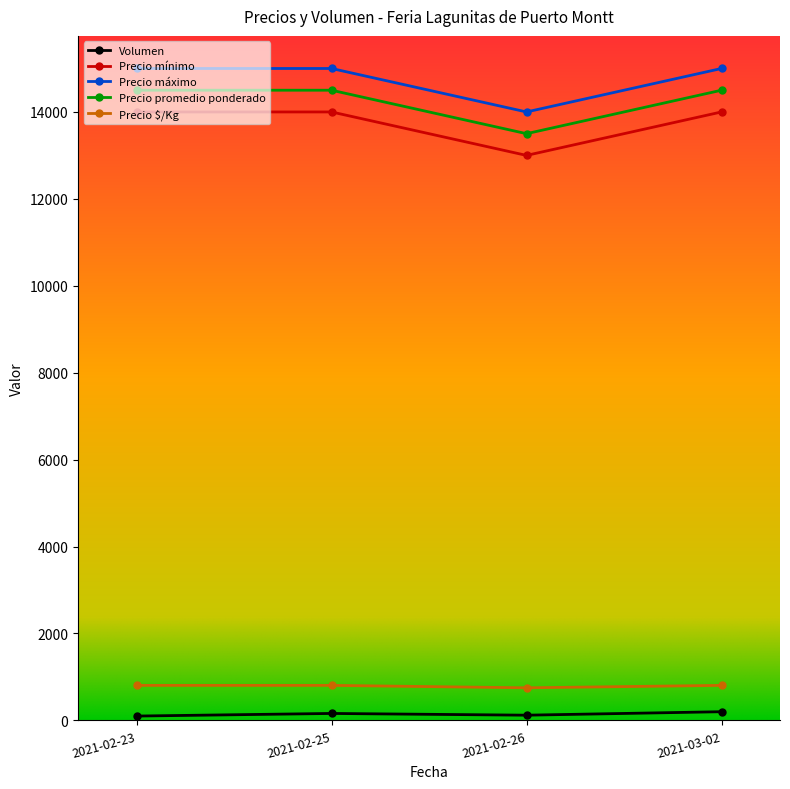

How many series are shown in this chart?

5